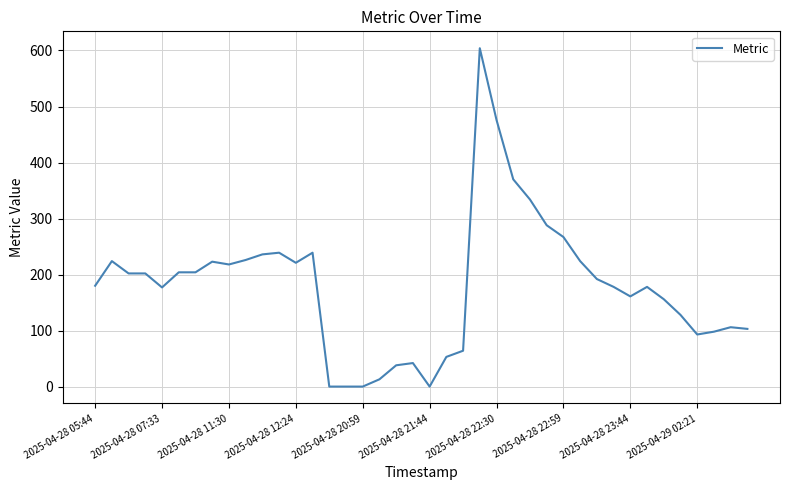

What is the maximum value shown in the chart?

604